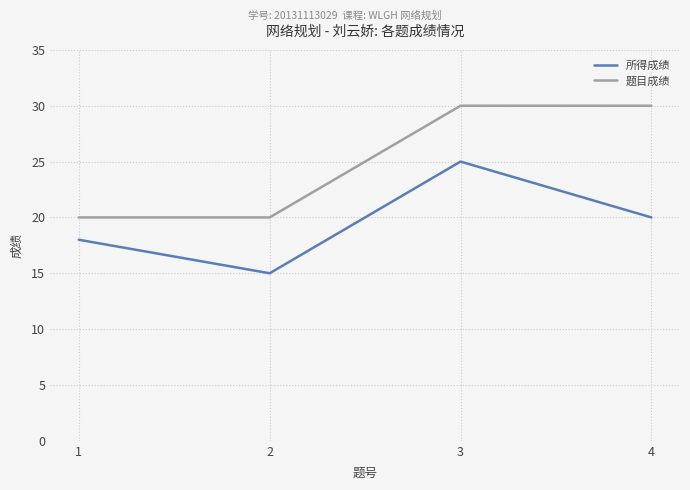

Reading left to right, extract all data points from this chart.

所得成绩: 18	15	25	20
题目成绩: 20	20	30	30